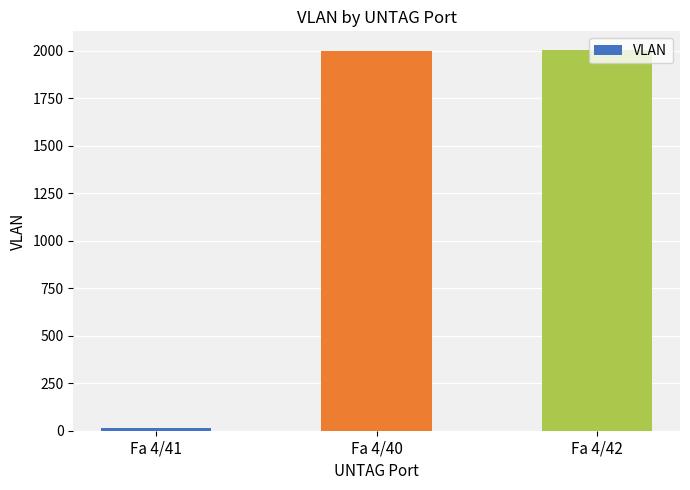

The value at Fa 4/42 is 861. True or false?

False